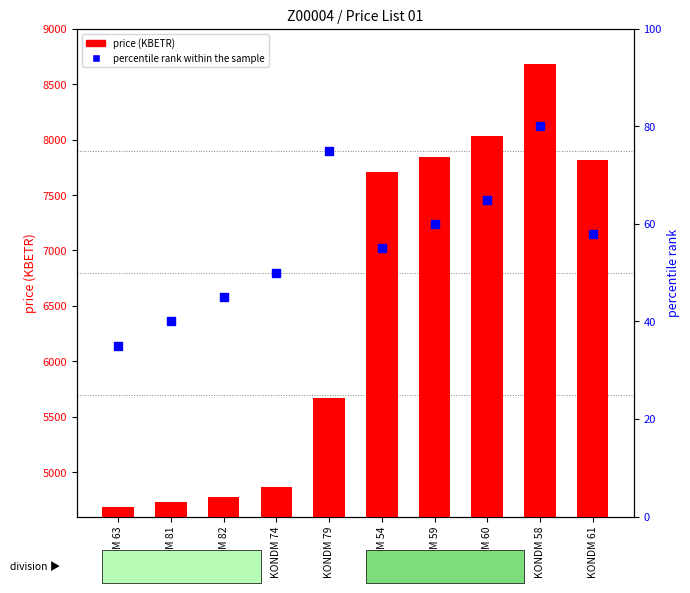

At how many categories does at least one series exceed 2538?

10